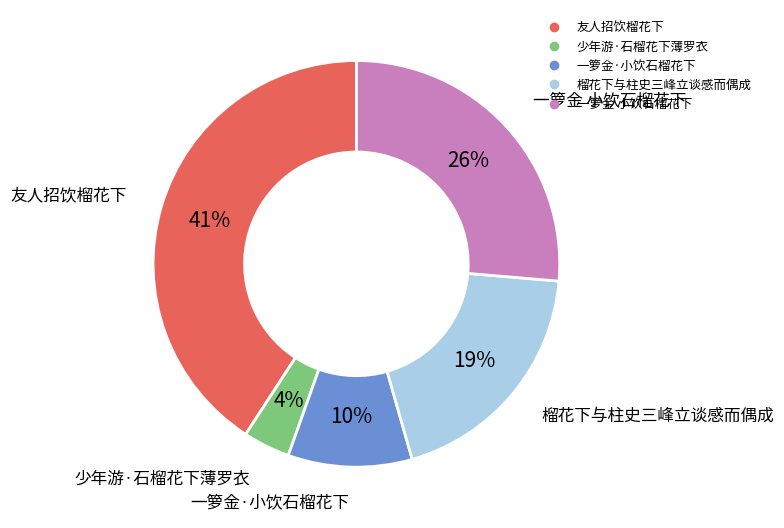

To the nearest percent, what is the difference between the largest and smallest slice percentages?

37%